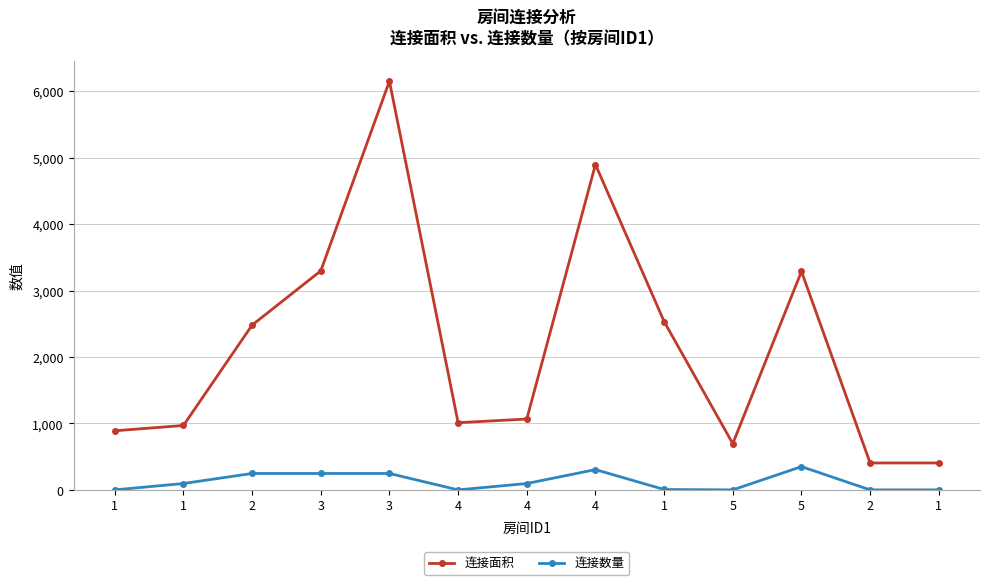

How many categories are shown in the chart?

13